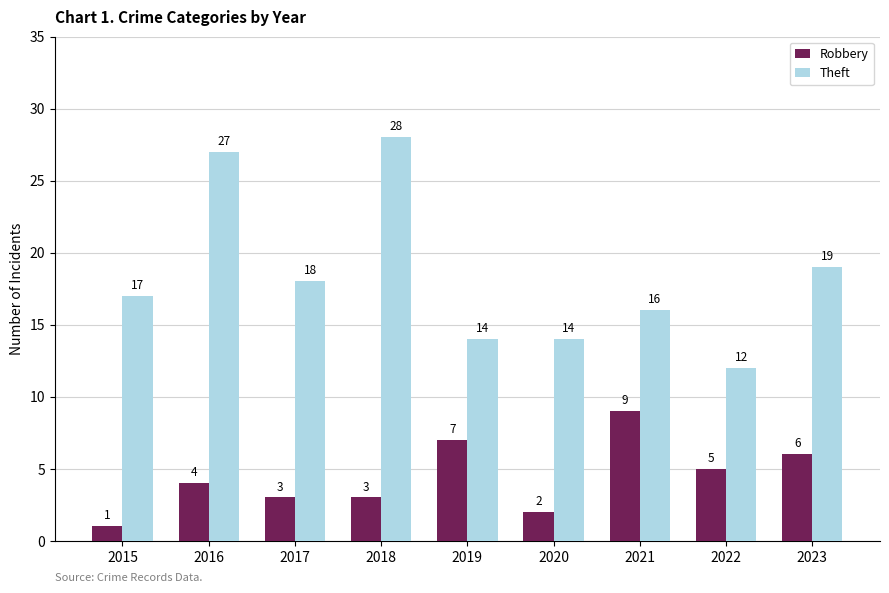

Which series has the widest spread of values?

Theft